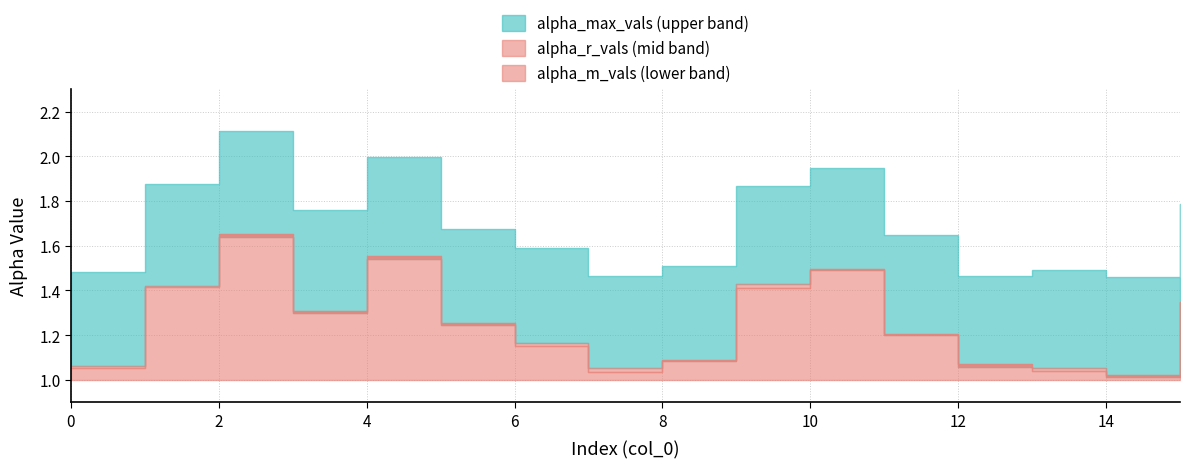

How many data points does each series have?

16